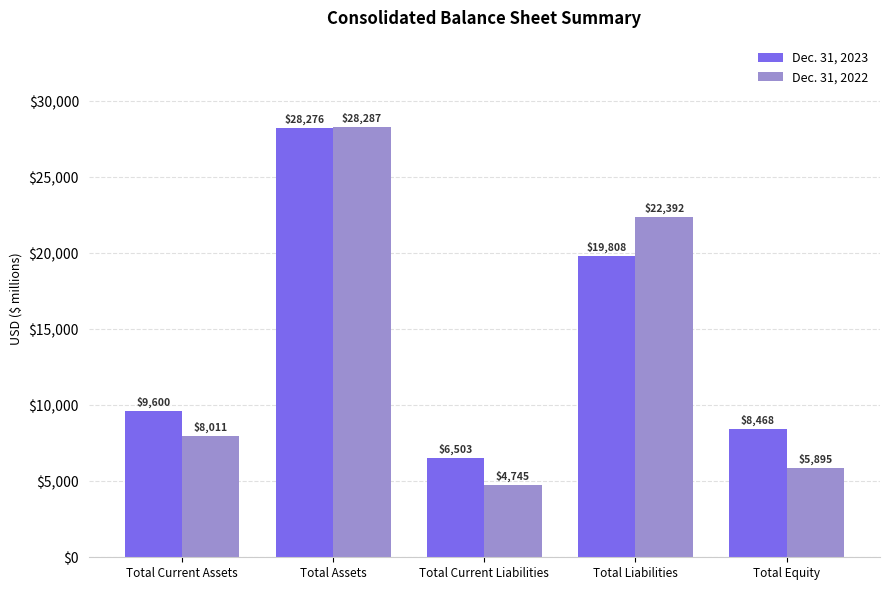

Where is Dec. 31, 2022 nearest to the value 16516?

Total Liabilities